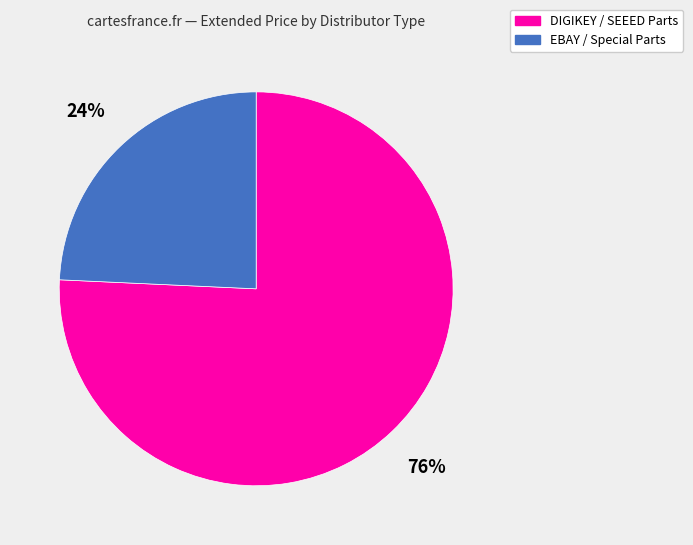

How many slices are in this pie chart?

2